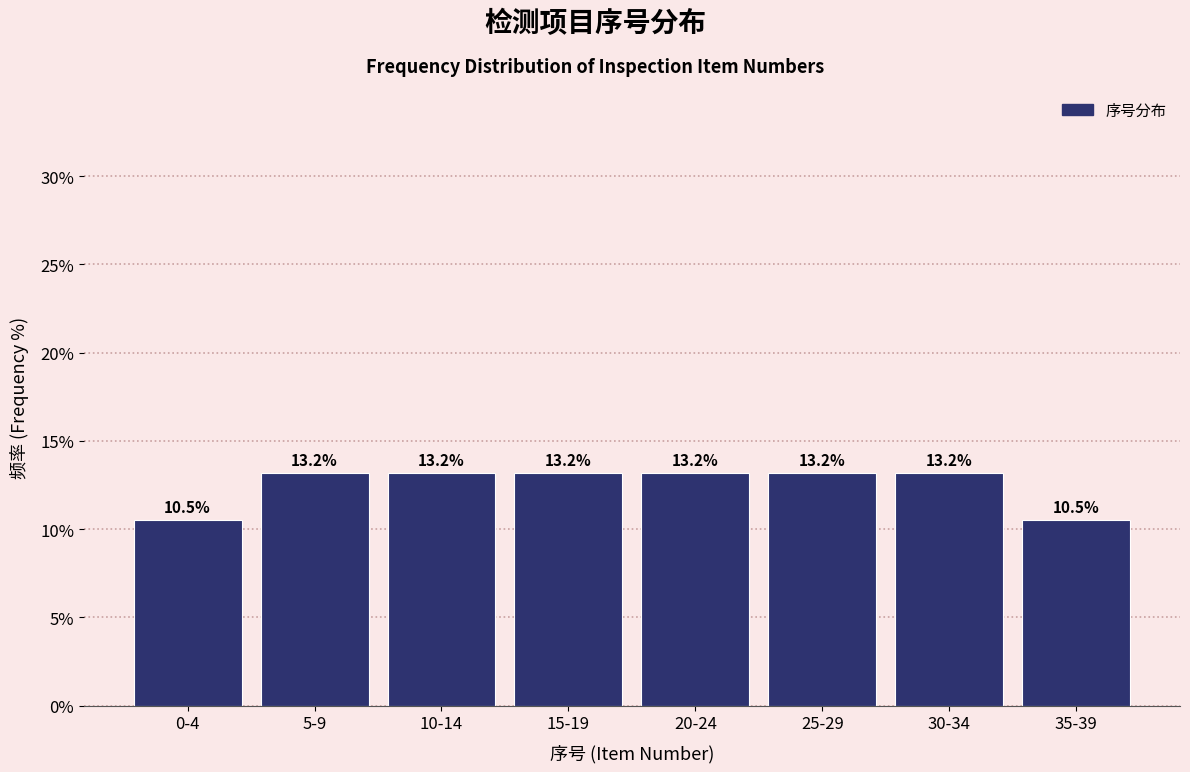

Reading left to right, extract all data points from this chart.

10.5	13.2	13.2	13.2	13.2	13.2	13.2	10.5